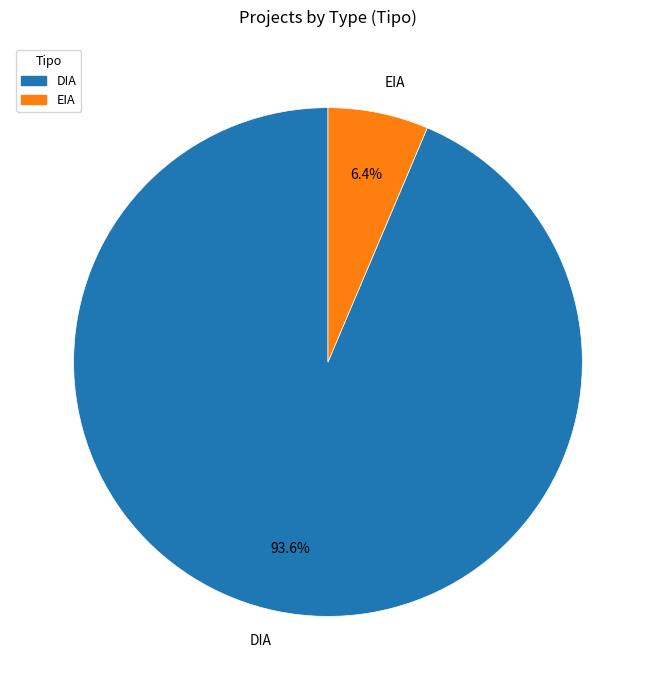

What percentage is the EIA slice, to the nearest percent?

6%